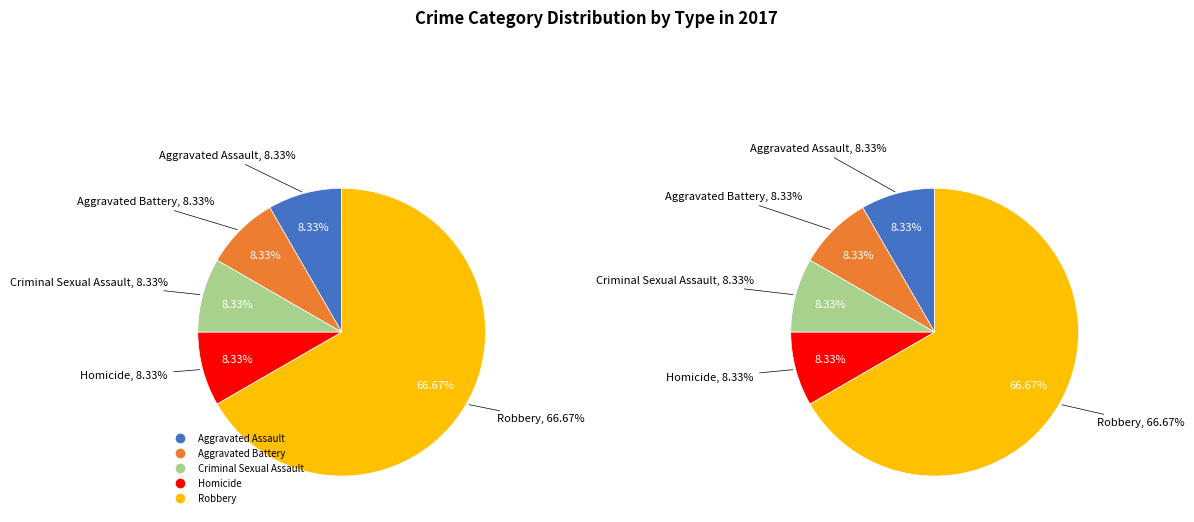

How many slices are in this pie chart?

5